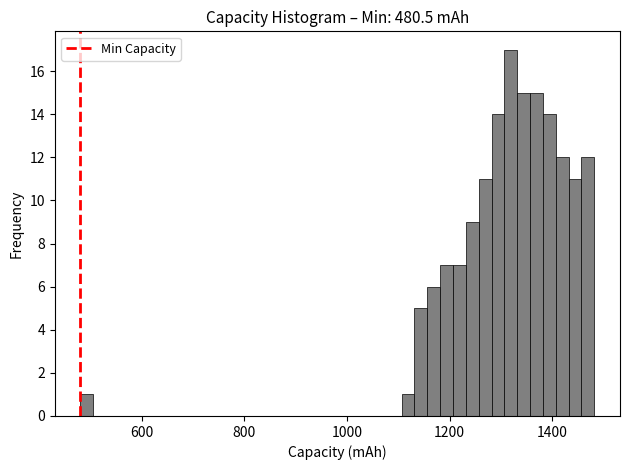

Read against the x-axis, roughly where is the centre of the tallest bar?

1320